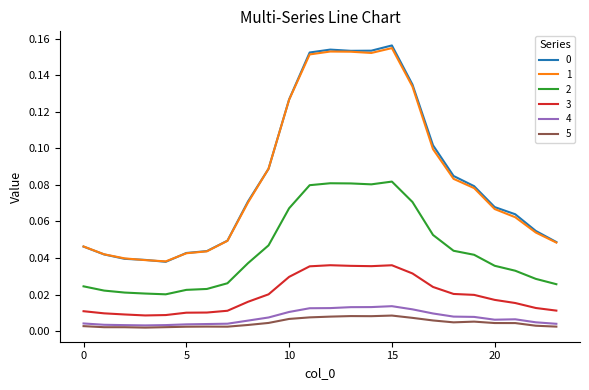

True or false: 2 and 0 intersect in this chart.

False